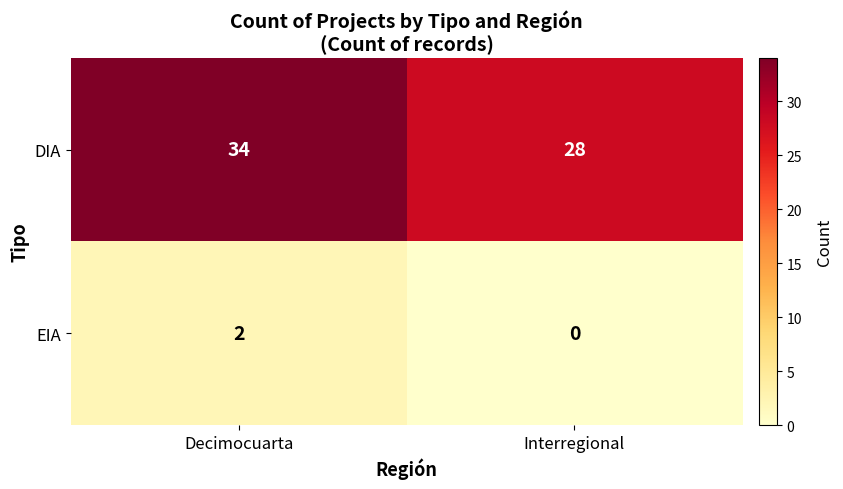

The value of DIA at Interregional is 15. True or false?

False